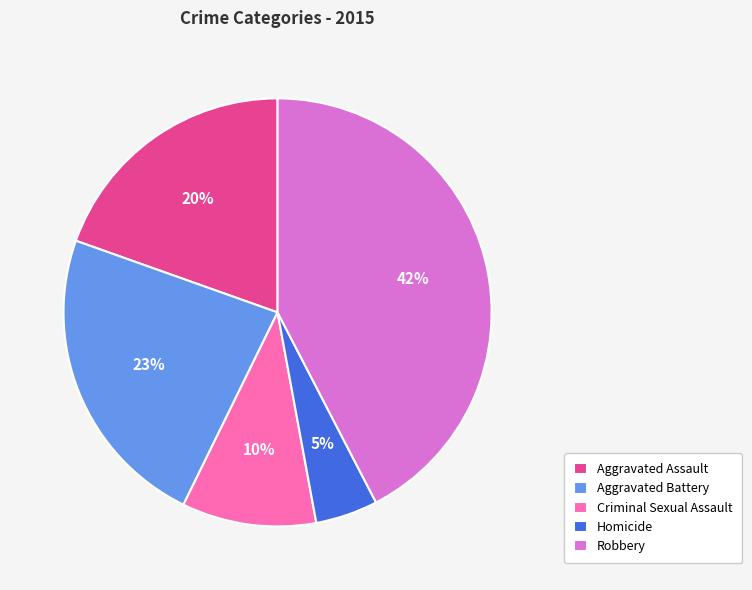

To the nearest percent, what is the average slice percentage?

20%